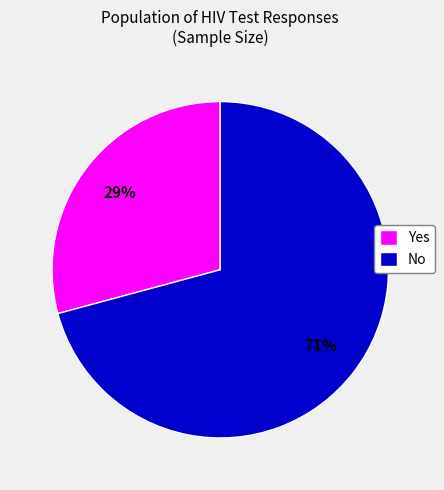

Is there any slice that represents more than half of the pie?

Yes